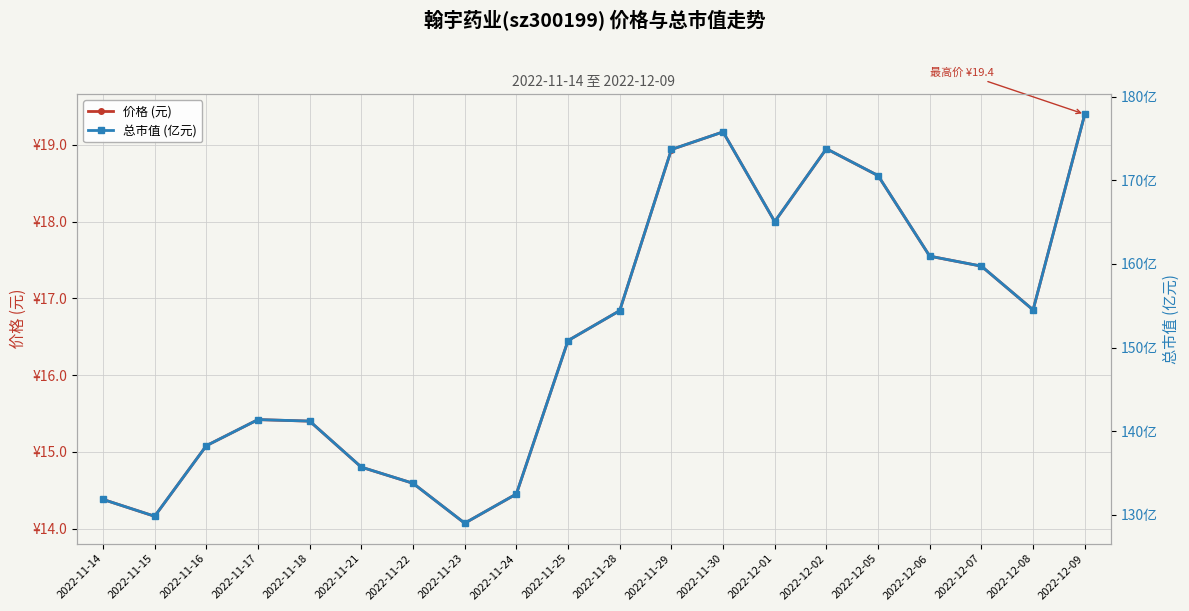

What position from the left is 2022-11-29?

12